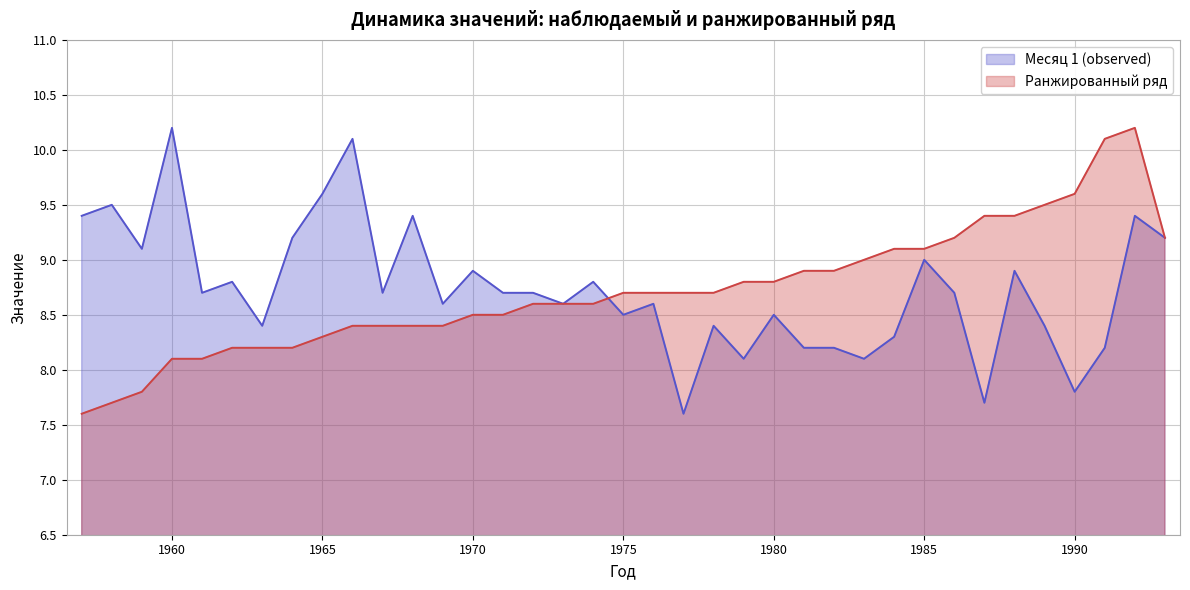

Reading left to right, extract all data points from this chart.

Месяц 1 (observed): 9.4	9.5	9.1	10.2	8.7	8.8	8.4	9.2	9.6	10.1	8.7	9.4	8.6	8.9	8.7	8.7	8.6	8.8	8.5	8.6	7.6	8.4	8.1	8.5	8.2	8.2	8.1	8.3	9.0	8.7	7.7	8.9	8.4	7.8	8.2	9.4	9.2
Ранжированный ряд: 7.6	7.7	7.8	8.1	8.1	8.2	8.2	8.2	8.3	8.4	8.4	8.4	8.4	8.5	8.5	8.6	8.6	8.6	8.7	8.7	8.7	8.7	8.8	8.8	8.9	8.9	9.0	9.1	9.1	9.2	9.4	9.4	9.5	9.6	10.1	10.2	9.2